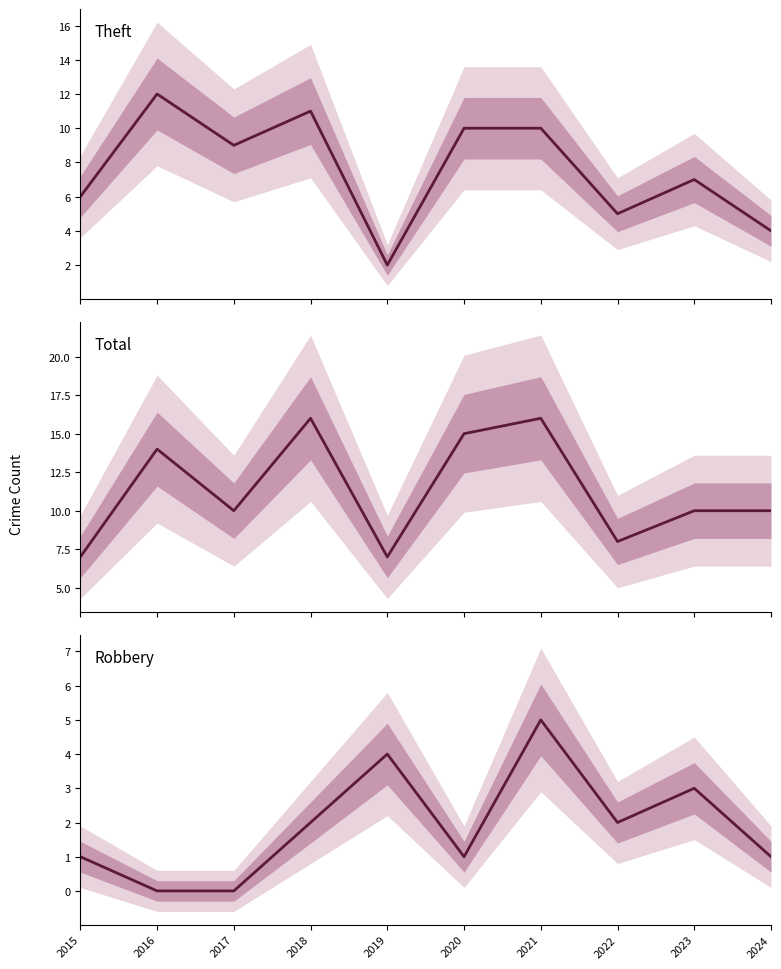

Where is Robbery nearest to the value 2?

2018